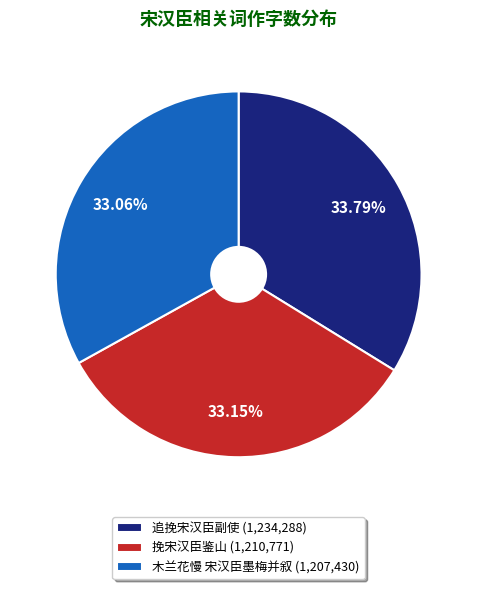

Combined, do 木兰花慢 宋汉臣墨梅并叙 (1,207,430) and 追挽宋汉臣副使 (1,234,288) account for over 50%?

Yes